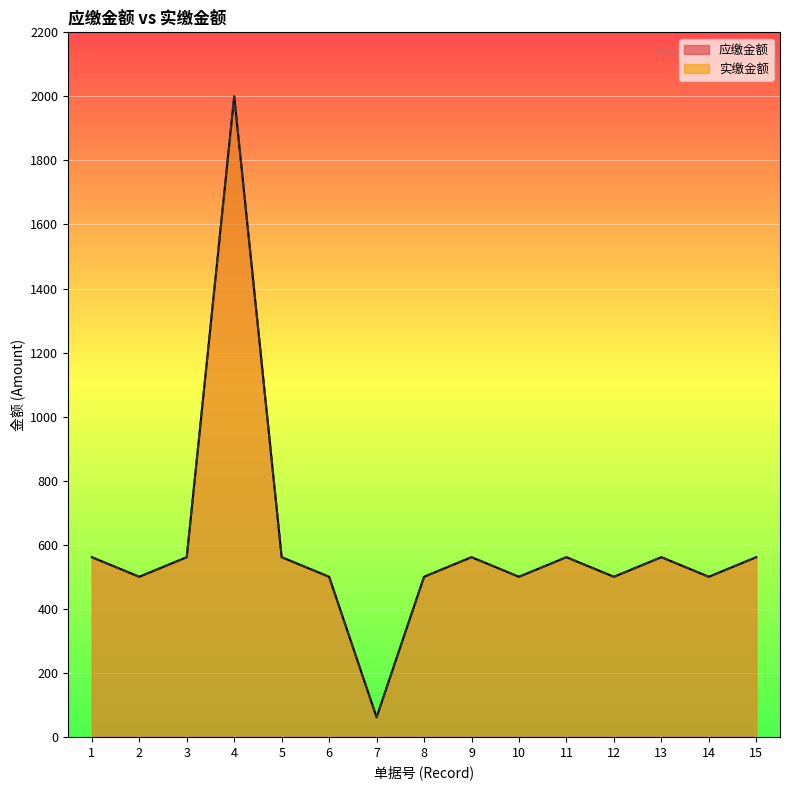

At which category is the sum across all series the highest?

4